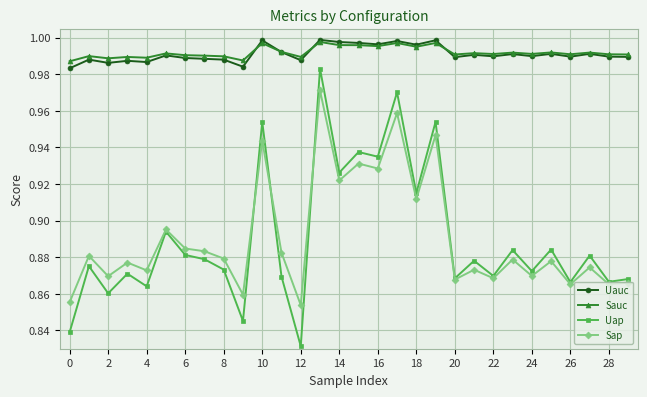

True or false: Uap and Uauc intersect in this chart.

False